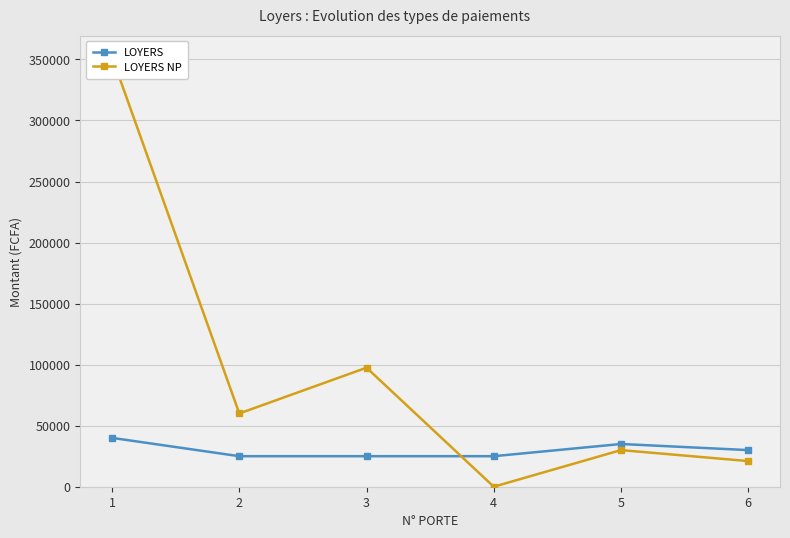

At which label does LOYERS reach its minimum?

2